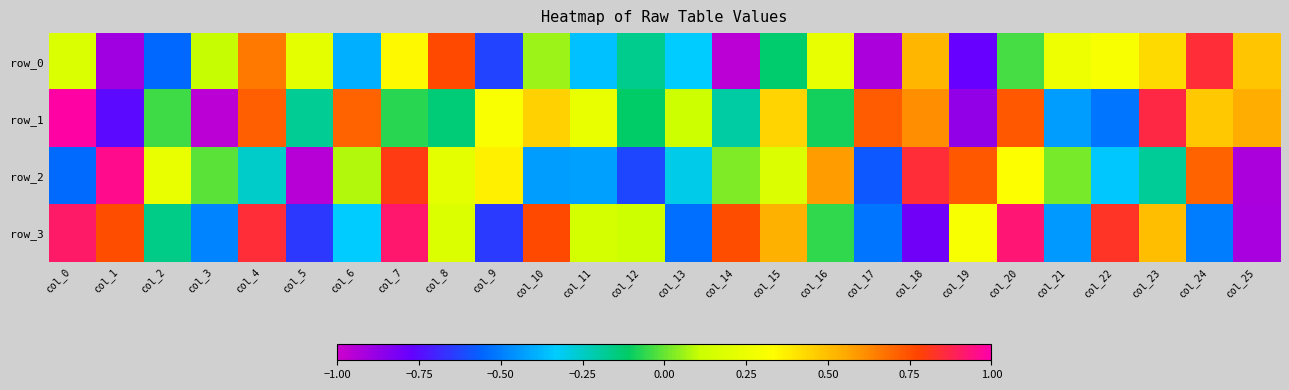

What is the difference between the maximum and minimum values in the row_2 series?

1.9